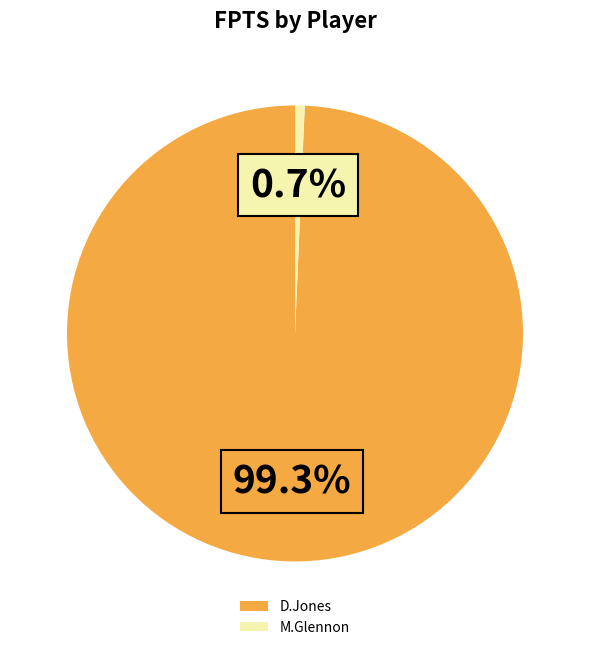

Count the number of slices in the pie.

2